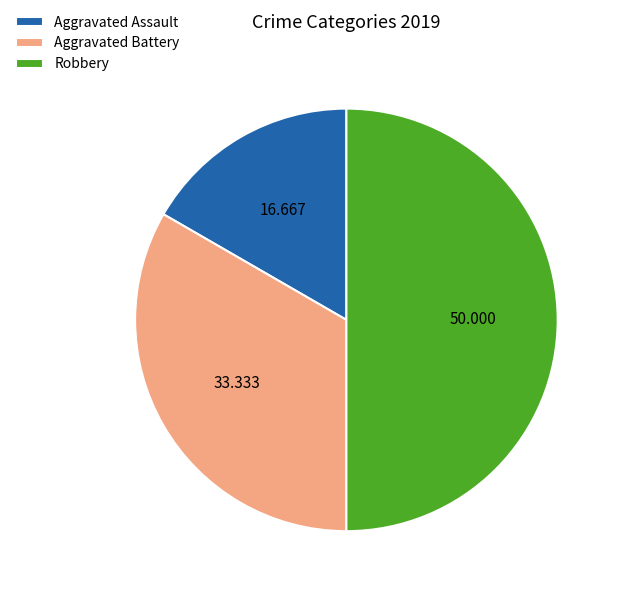

What is the ratio of the value at Aggravated Battery to the value at Robbery?

0.7